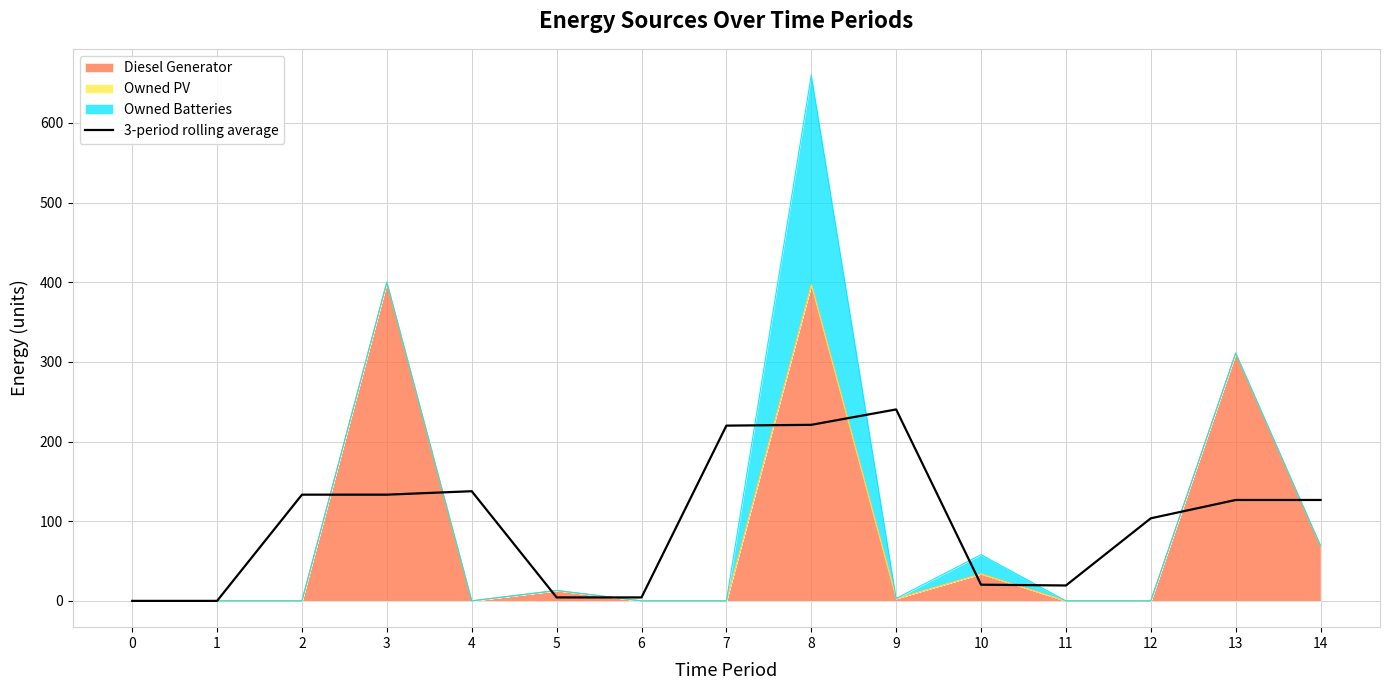

Rank the categories by value from highest to lowest.

9, 8, 7, 4, 2, 3, 13, 14, 12, 10, 11, 5, 6, 0, 1